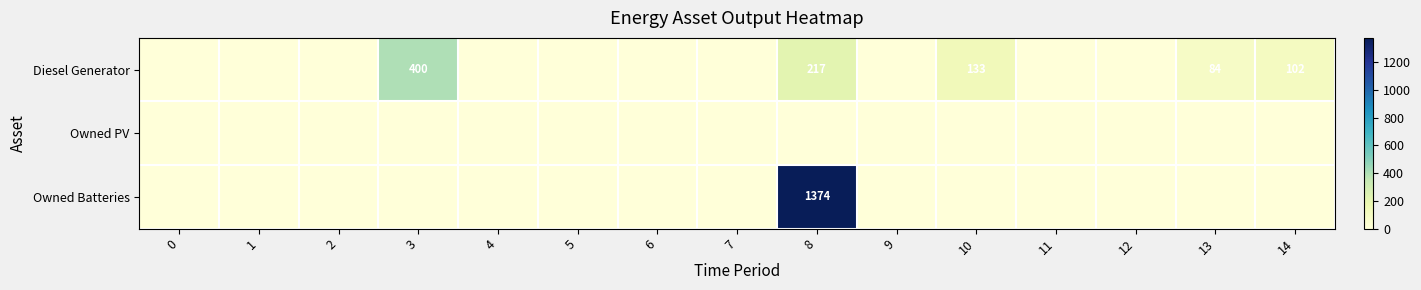

The Owned Batteries series shows -521 at 4. True or false?

False